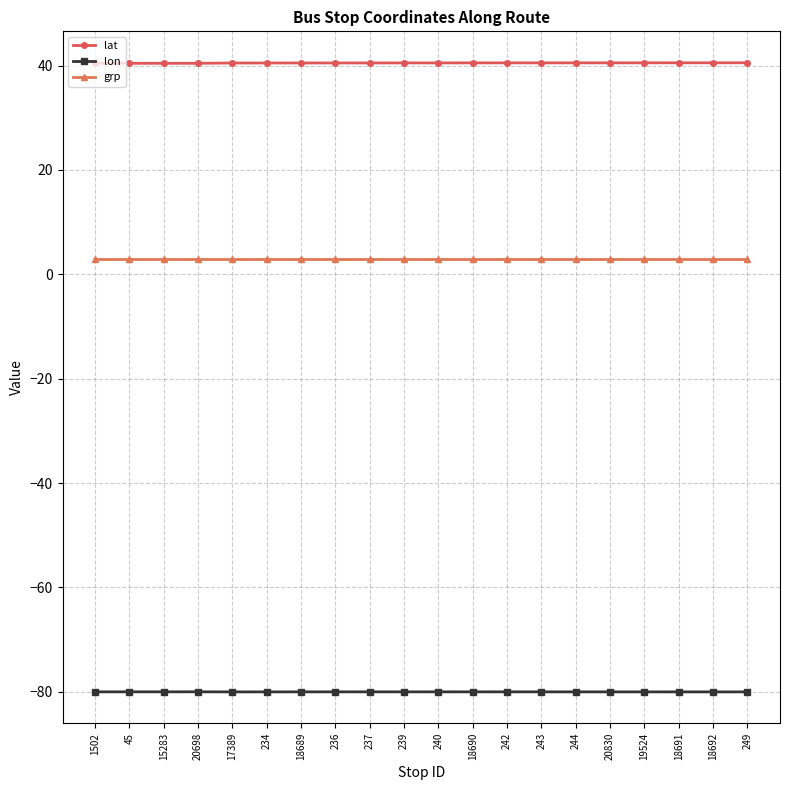

What is the sum of all lon values?

-1600.1